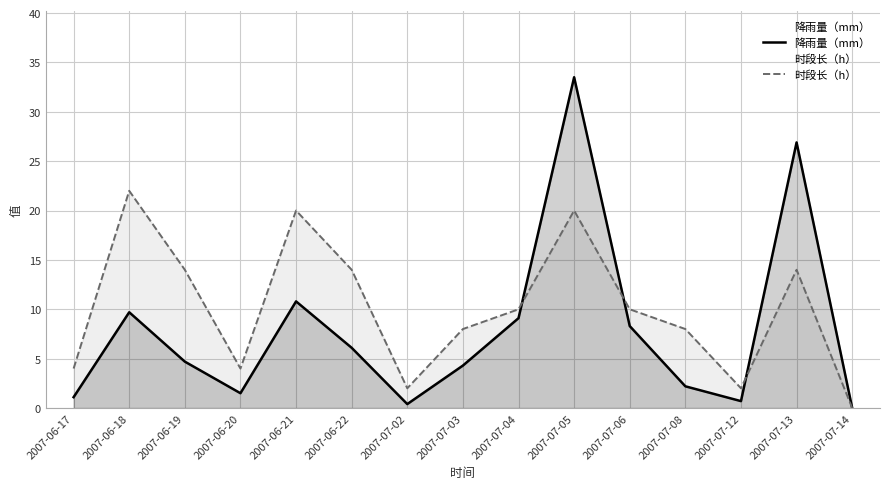

What is the maximum value shown in the chart?

33.5